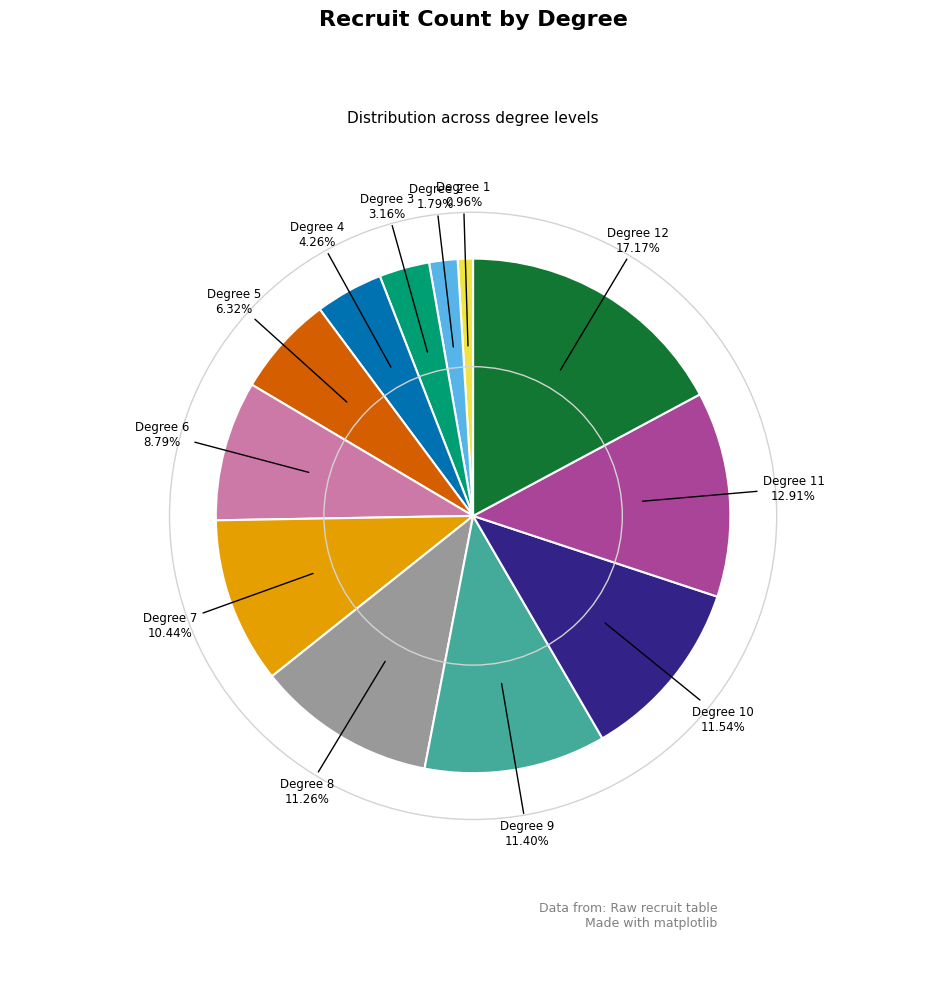

Does any single category account for the majority?

No